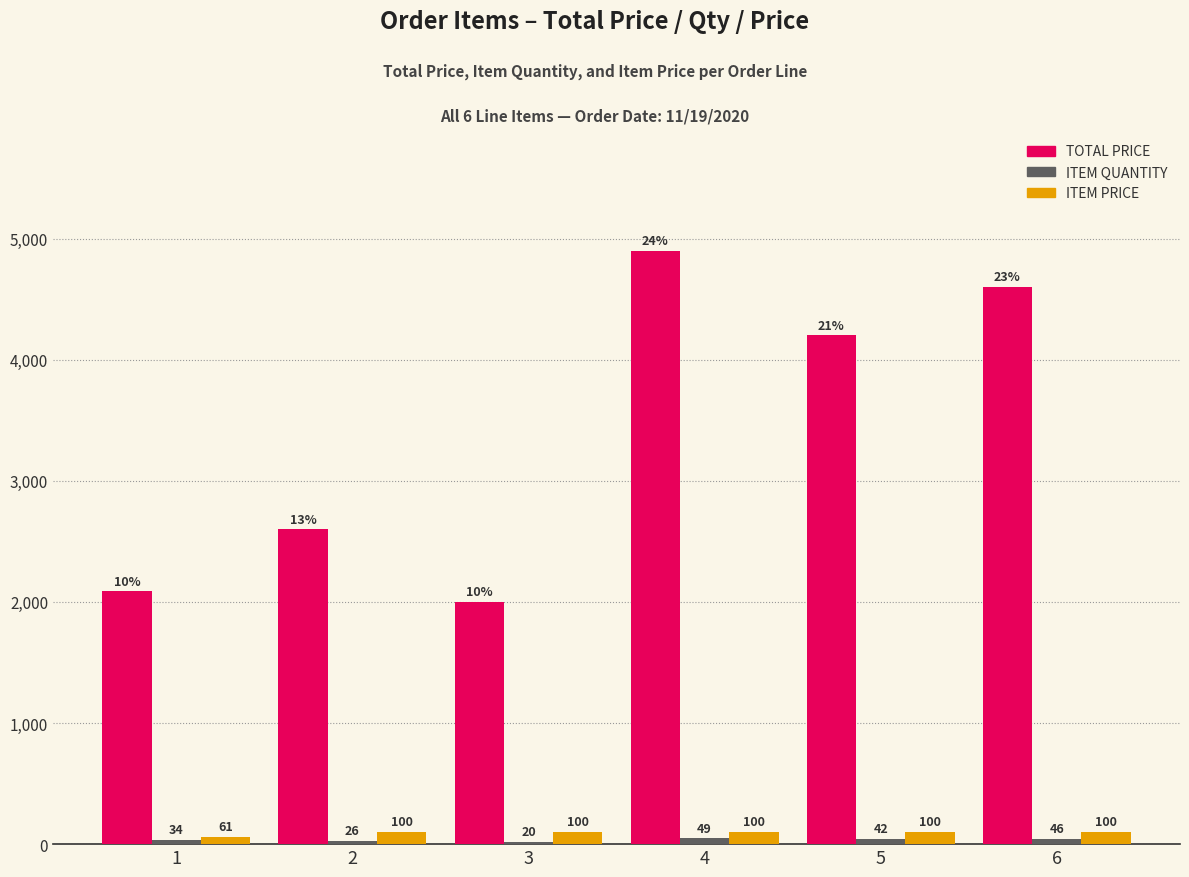

Between 4 and 5, which series saw the biggest shift?

TOTAL PRICE